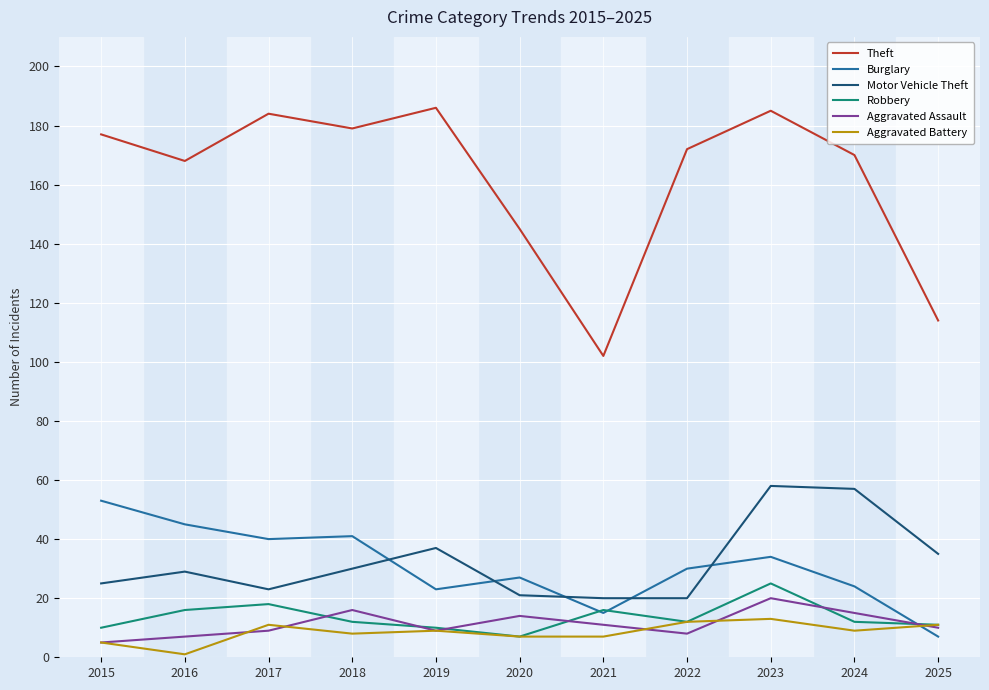

At which category does the chart reach its minimum across all series?

2016